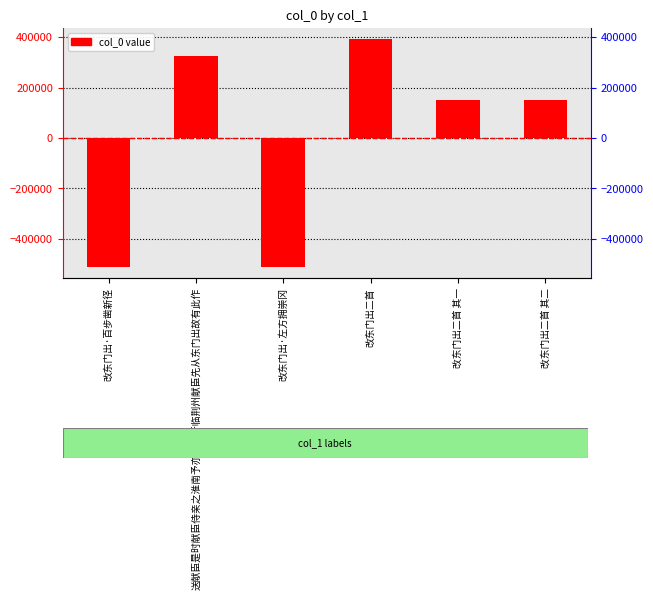

Reading left to right, what are all the values shown in this chart?

改东门出·百步凿新径=-509741.3	送献臣是时献臣侍亲之淮南予亦且侍行临荆州献臣先从东门出故有此作=324623.7	改东门出·左方拥崇冈=-509742.3	改东门出二首=390857.7	改东门出二首 其一=152001.7	改东门出二首 其二=152000.7